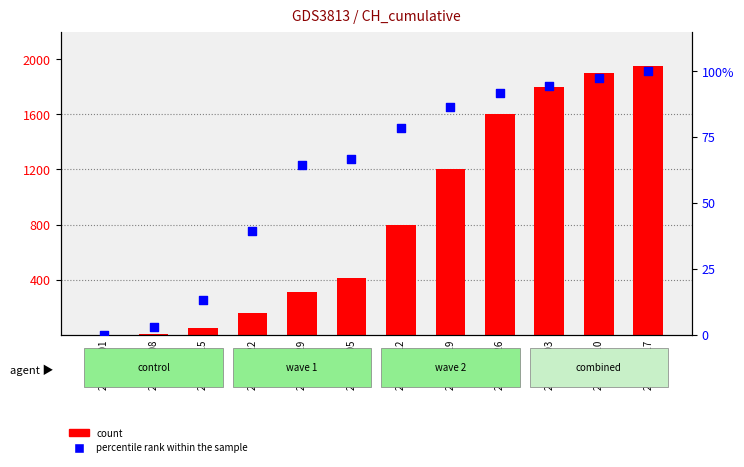

What are all the series names shown in the legend?

count, percentile rank within the sample